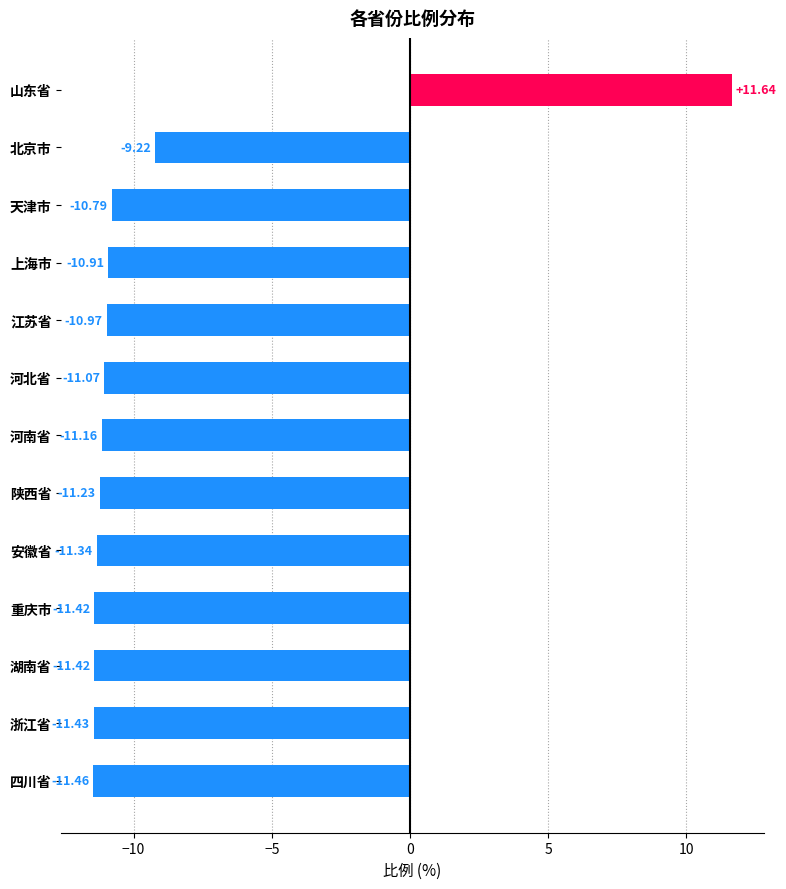

Which has a higher value, 湖南省 or 浙江省?

湖南省